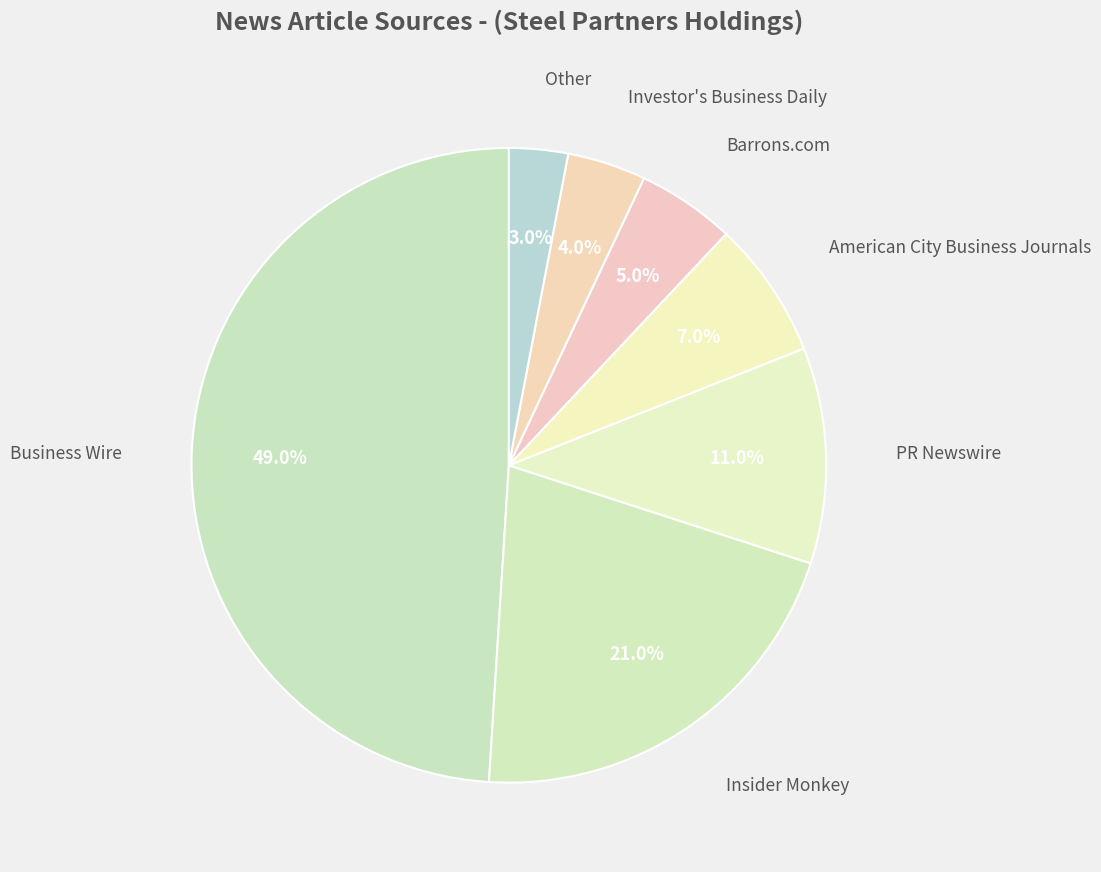

Is there a majority slice in this chart?

No